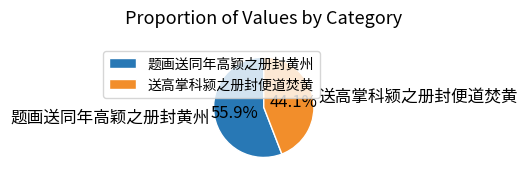

What percentage do 送高掌科颍之册封便道焚黄 and 题画送同年高颖之册封黄州 together represent?

100.0%